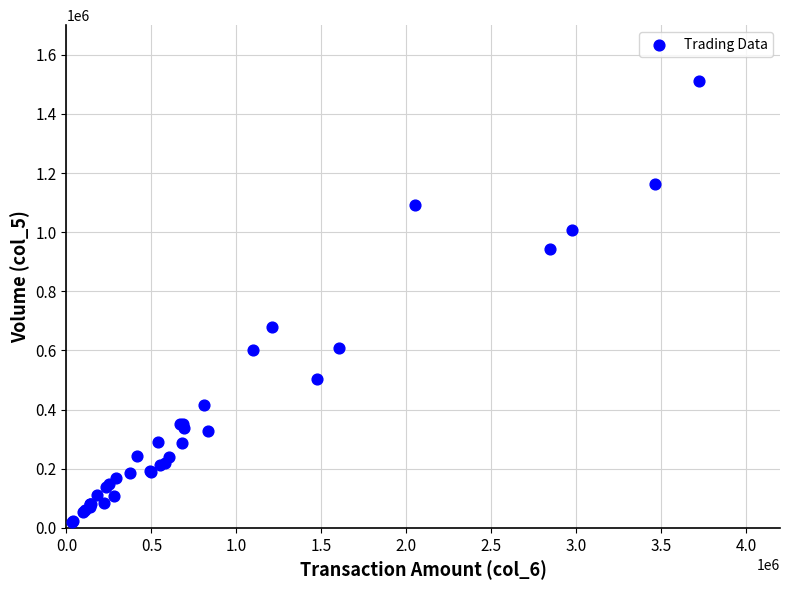

What Y value in the scatter plot is closest to 765000?

678000